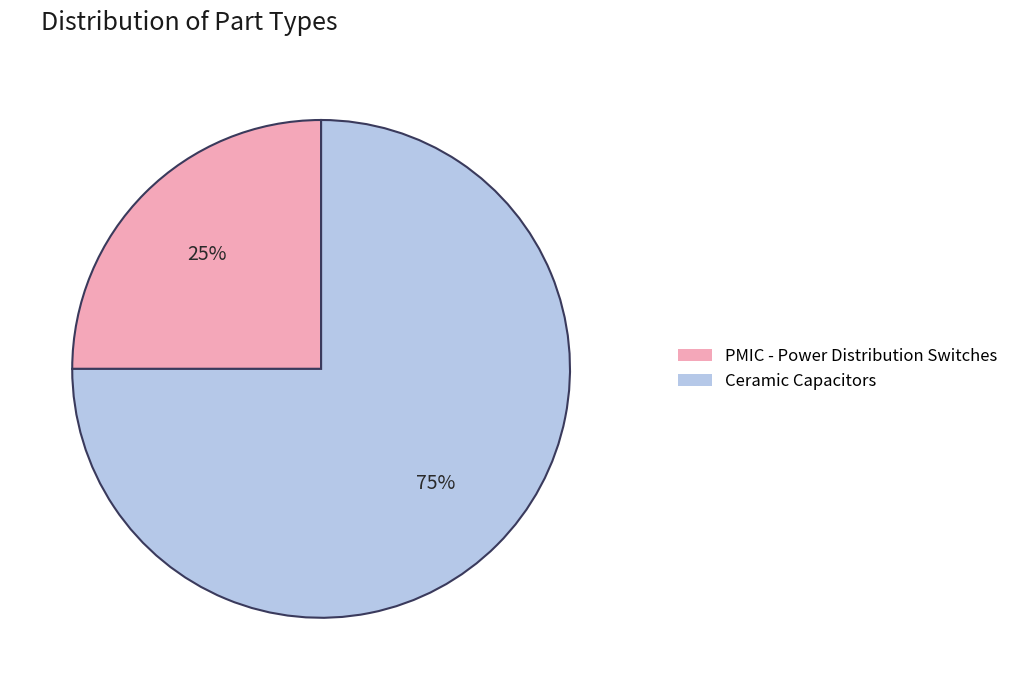

To the nearest percent, what is the difference between the largest and smallest slice percentages?

50%